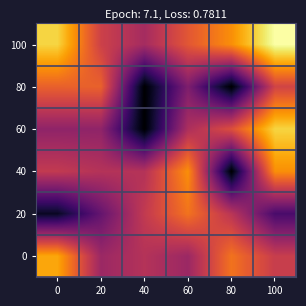

Reading left to right, list all the values displayed in this chart.

0: 0=8.8	20=4.6	40=5.3	60=4.6	80=7.6	100=5.9
20: 0=0.7	20=3.1	40=5.7	60=7.6	80=5.5	100=2.4
40: 0=5.7	20=5.3	40=5.3	60=8.3	80=0.0	100=8.3
60: 0=4.3	20=4.3	40=0.0	60=5.1	80=6.5	100=9.9
80: 0=7.1	20=7.1	40=0.0	60=3.8	80=0.0	100=6.1
100: 0=9.9	20=6.0	40=4.9	60=6.8	80=8.3	100=11.0